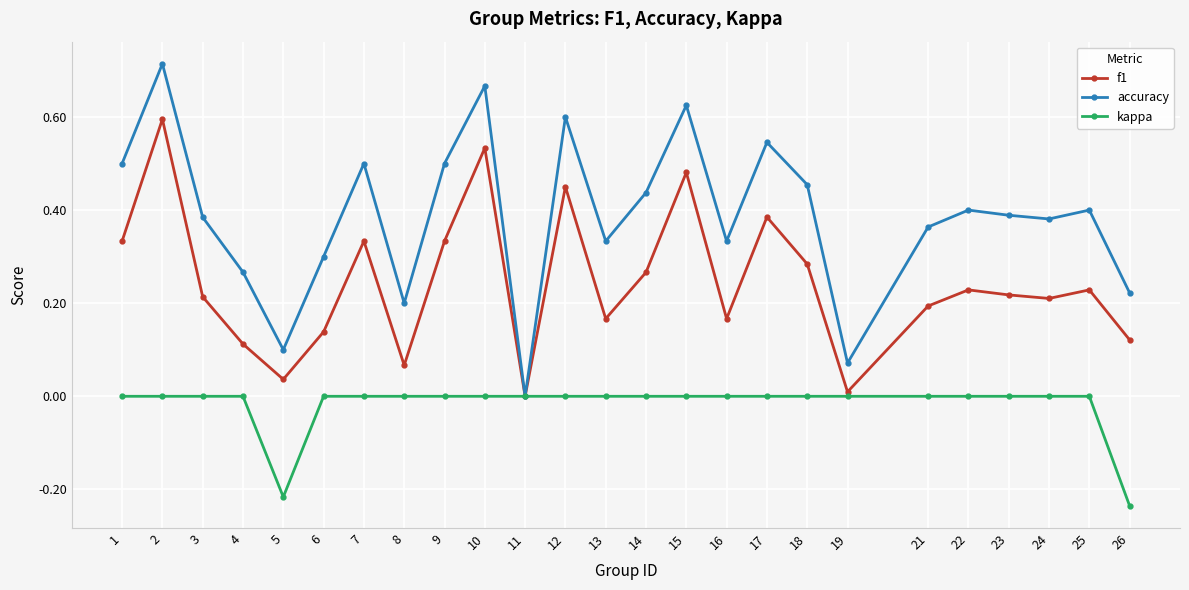

How many interior local peaks does the accuracy series have?

8